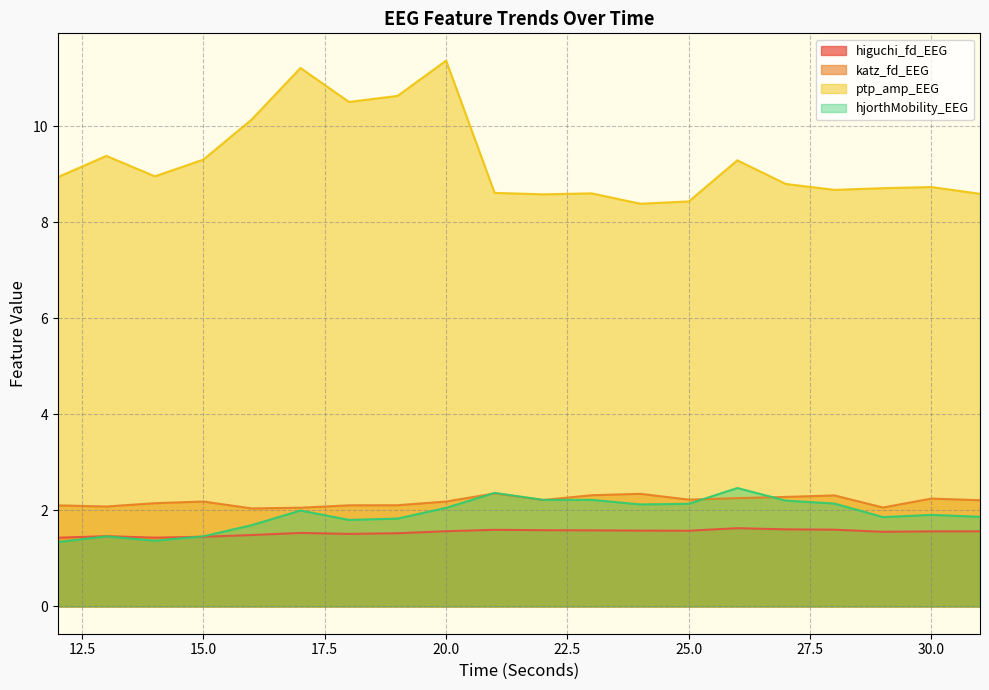

How many interior local valleys does the katz_fd_EEG series have?

5